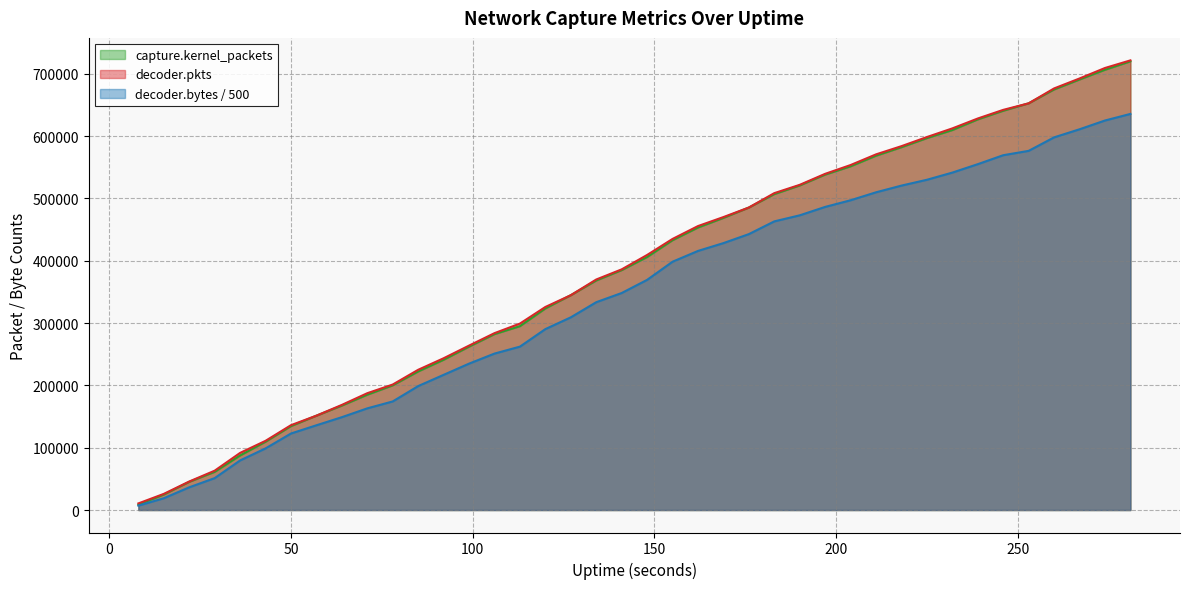

Reading left to right, extract all data points from this chart.

capture.kernel_packets: 8692.0	24917.0	45280.0	61273.0	87591.0	109626.0	134682.0	151454.0	167624.0	185090.0	200115.0	222382.0	241152.0	262201.0	282283.0	295045.0	323487.0	344775.0	368362.0	385005.0	406038.0	433012.0	453353.0	468804.0	485453.0	506974.0	520867.0	538299.0	551598.0	568646.0	582279.0	596848.0	609790.0	626890.0	640763.0	652678.0	674924.0	690909.0	706513.0	720068.0
decoder.pkts: 10625.0	25910.0	45781.0	63148.0	91702.0	111074.0	136187.0	151454.0	168716.0	187501.0	201402.0	225062.0	243568.0	263869.0	283843.0	299204.0	325850.0	344774.0	369941.0	386202.0	409317.0	435049.0	455691.0	470129.0	485452.0	508533.0	521866.0	539515.0	553635.0	570756.0	583942.0	598551.0	612434.0	628323.0	642158.0	652677.0	676567.0	692538.0	709360.0	721589.0
decoder.bytes_scaled: 7046.0	18934.4	36453.3	51222.9	79601.5	98915.7	122814.0	136006.2	149015.5	163167.7	174268.9	198893.5	216941.1	234917.9	251058.0	262209.5	290337.5	309222.5	333517.8	348245.3	369351.9	398483.9	415788.5	428336.8	442763.9	463201.3	472928.1	486436.8	497113.9	509889.5	520625.5	529985.7	541500.7	555006.7	569395.5	576381.1	598031.4	611001.9	625088.2	635660.8